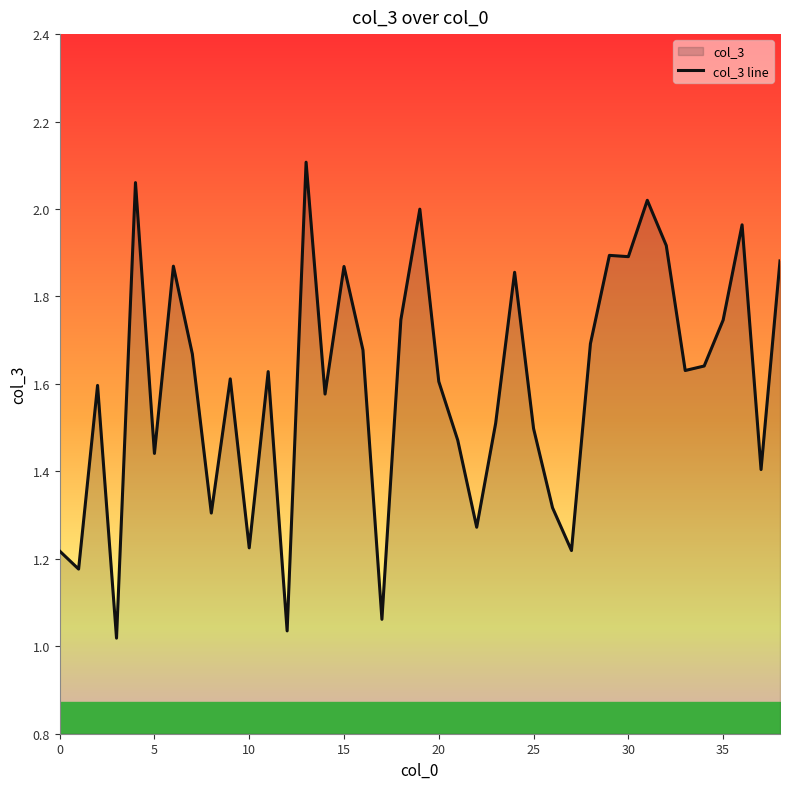

What is the label of the 1st point from the right?

38